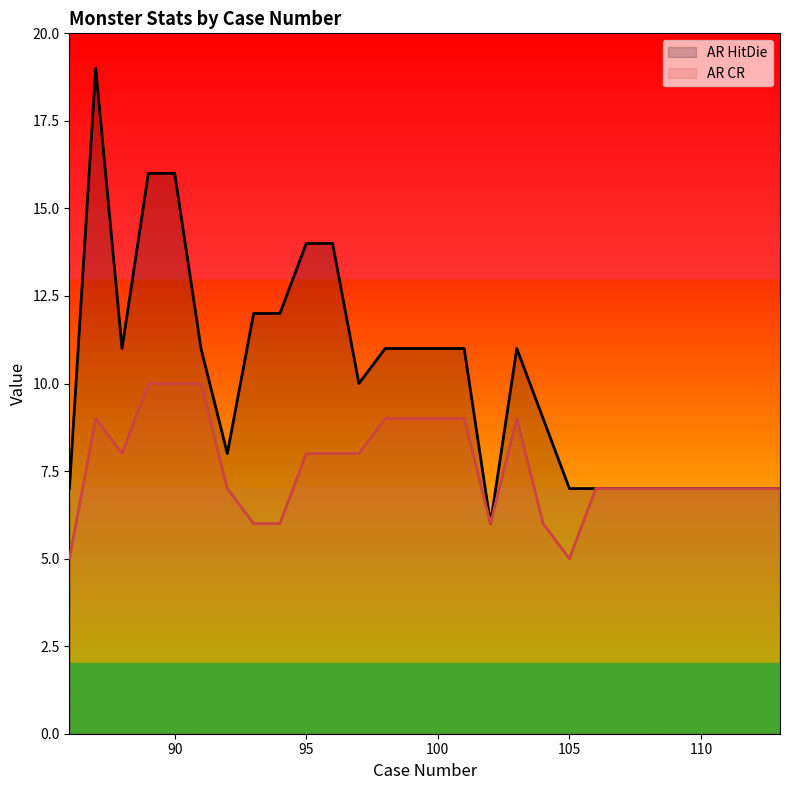

What is the sum of all AR HitDie values?

283